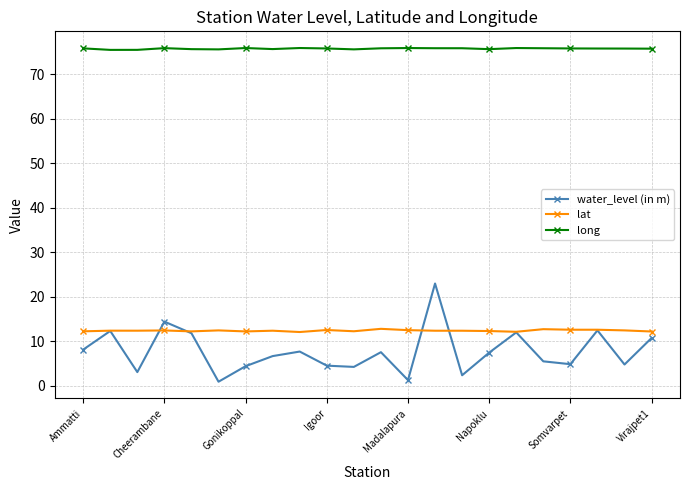

What is the lowest value of the long series?

75.5